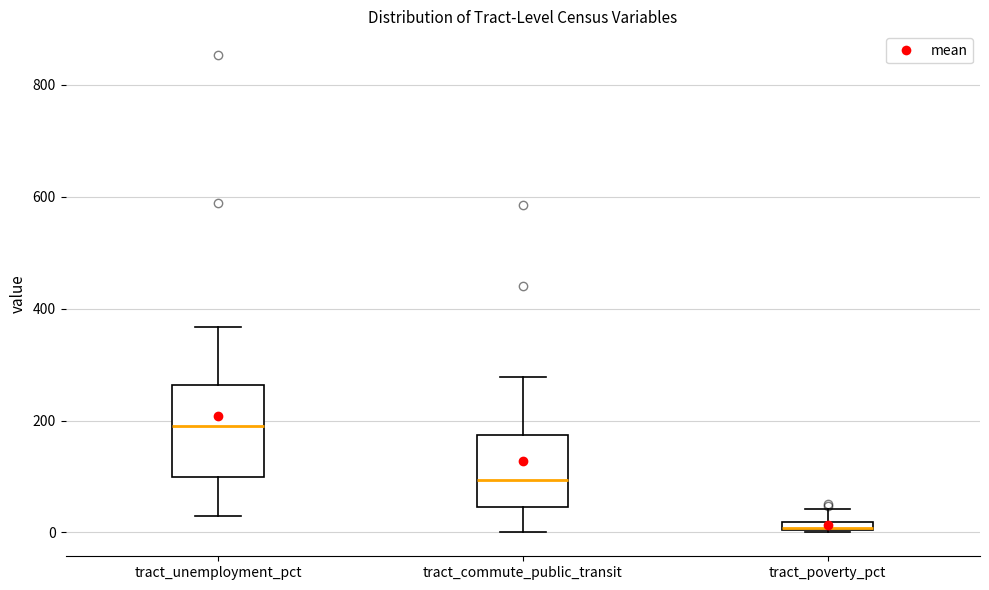

Which box's median line is the highest?

tract_unemployment_pct